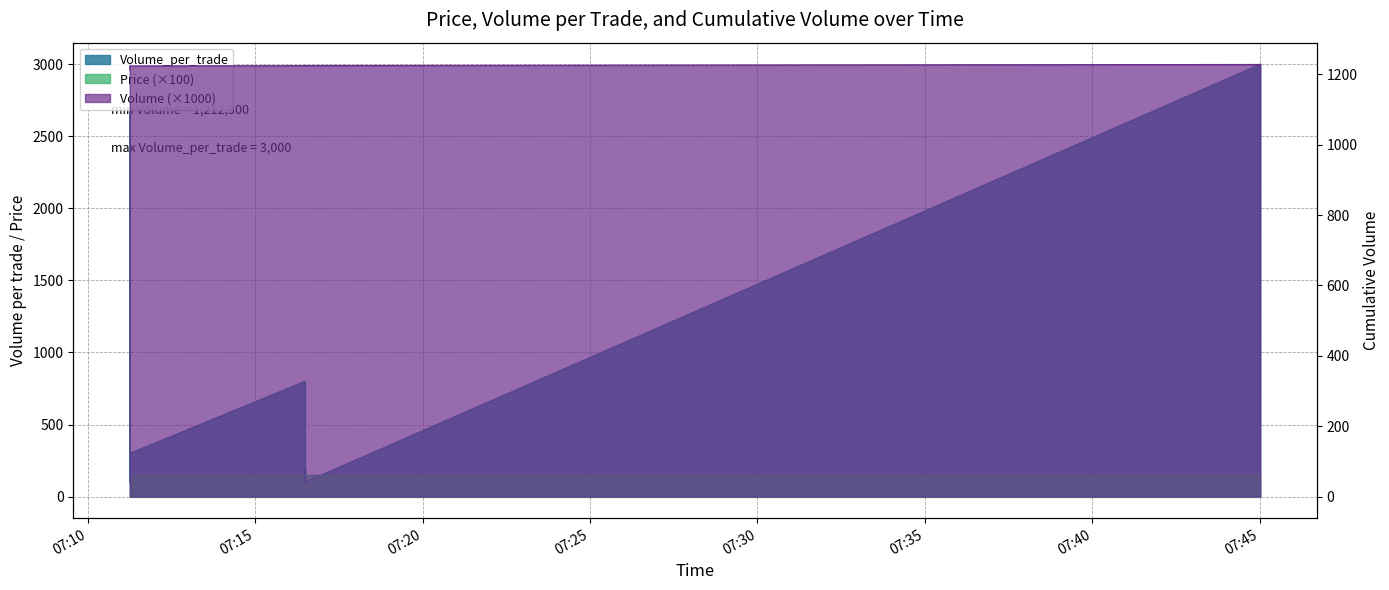

At which category does Volume_per_trade reach its first local valley?

2021-10-22 07:16:29